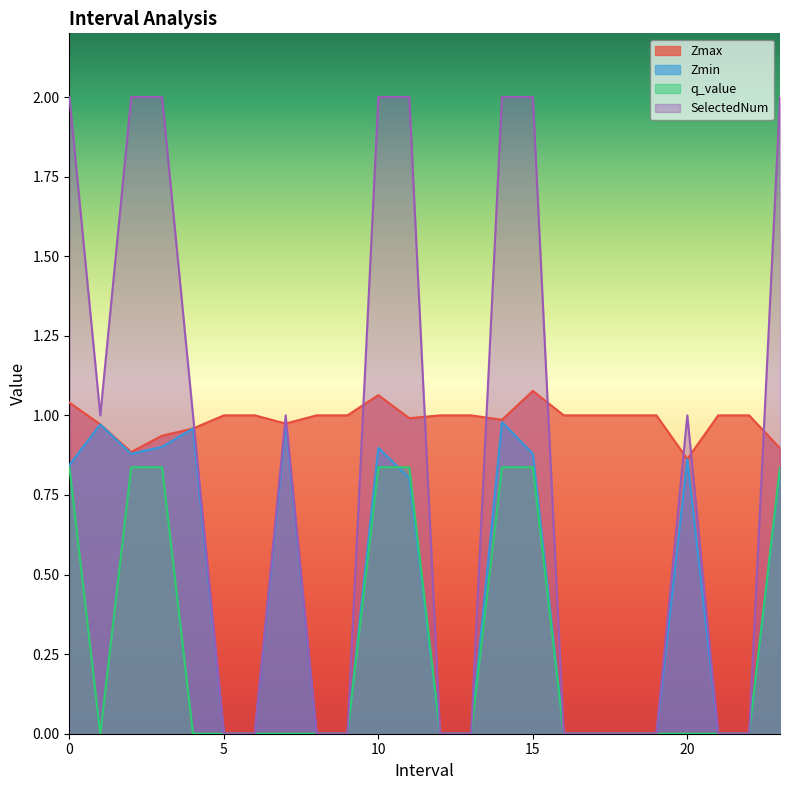

Reading right to left, what are all the values shown in this chart?

Zmax: 23.0=0.9	22.0=1.0	21.0=1.0	20.0=0.9	19.0=1.0	18.0=1.0	17.0=1.0	16.0=1.0	15.0=1.1	14.0=1.0	13.0=1.0	12.0=1.0	11.0=1.0	10.0=1.1	9.0=1.0	8.0=1.0	7.0=1.0	6.0=1.0	5.0=1.0	4.0=1.0	3.0=0.9	2.0=0.9	1.0=1.0	0.0=1.0
Zmin: 23.0=0.8	22.0=0.0	21.0=0.0	20.0=0.9	19.0=0.0	18.0=0.0	17.0=0.0	16.0=0.0	15.0=0.9	14.0=1.0	13.0=0.0	12.0=0.0	11.0=0.8	10.0=0.9	9.0=0.0	8.0=0.0	7.0=1.0	6.0=0.0	5.0=0.0	4.0=1.0	3.0=0.9	2.0=0.9	1.0=1.0	0.0=0.8
q_value: 23.0=0.8	22.0=0.0	21.0=0.0	20.0=0.0	19.0=0.0	18.0=0.0	17.0=0.0	16.0=0.0	15.0=0.8	14.0=0.8	13.0=0.0	12.0=0.0	11.0=0.8	10.0=0.8	9.0=0.0	8.0=0.0	7.0=0.0	6.0=0.0	5.0=0.0	4.0=0.0	3.0=0.8	2.0=0.8	1.0=0.0	0.0=0.8
SelectedNum: 23.0=2.0	22.0=0.0	21.0=0.0	20.0=1.0	19.0=0.0	18.0=0.0	17.0=0.0	16.0=0.0	15.0=2.0	14.0=2.0	13.0=0.0	12.0=0.0	11.0=2.0	10.0=2.0	9.0=0.0	8.0=0.0	7.0=1.0	6.0=0.0	5.0=0.0	4.0=1.0	3.0=2.0	2.0=2.0	1.0=1.0	0.0=2.0